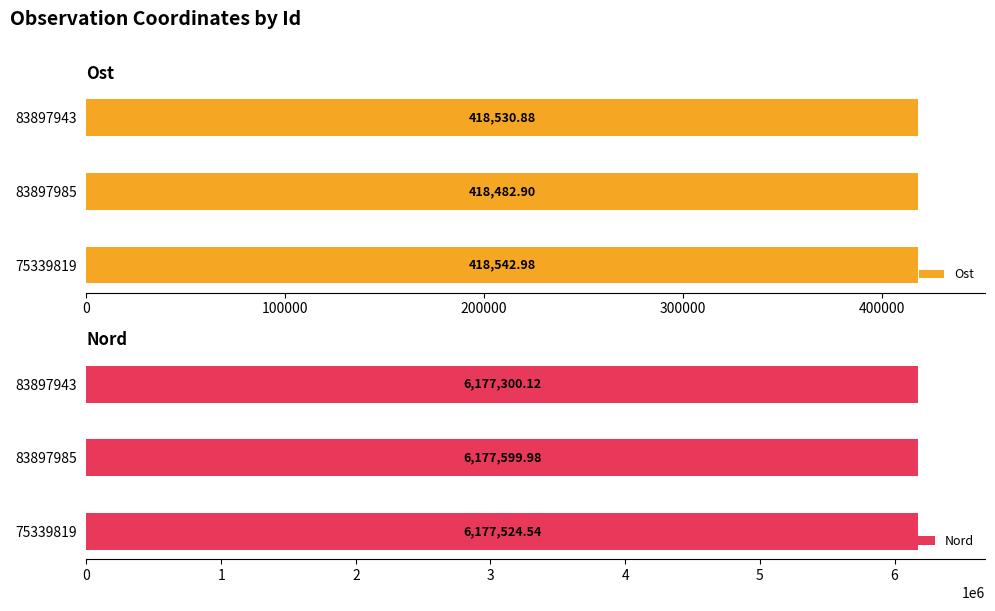

What is the average value of the Nord series?

6177474.9